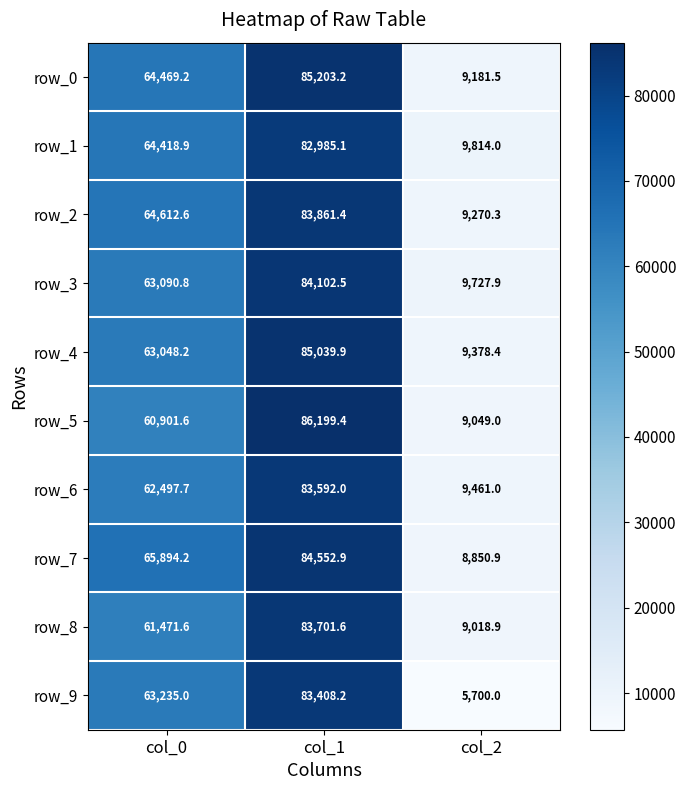

What is the average value of the row_4 series?

52488.8